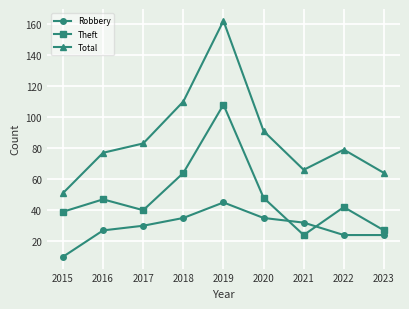

What is the approximate value of Total at 2016?

77